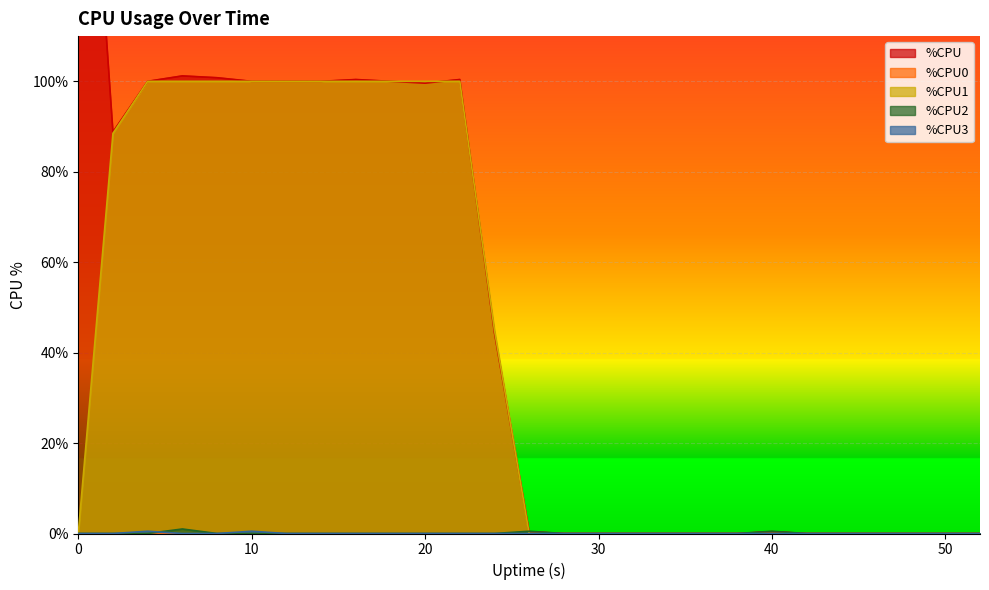

What is the greatest value displayed?

200.0